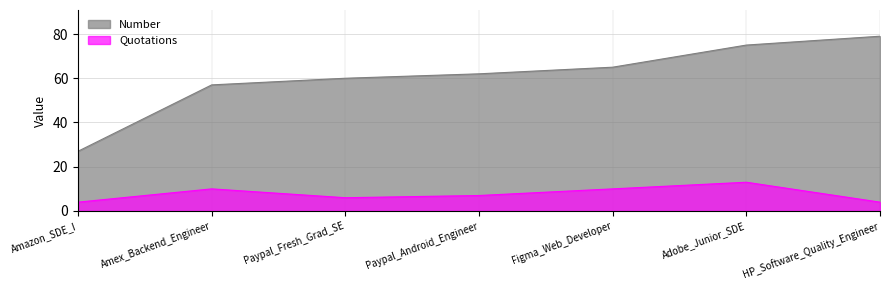

Reading left to right, extract all data points from this chart.

Number: 27	57	60	62	65	75	79
Quotations: 4	10	6	7	10	13	4